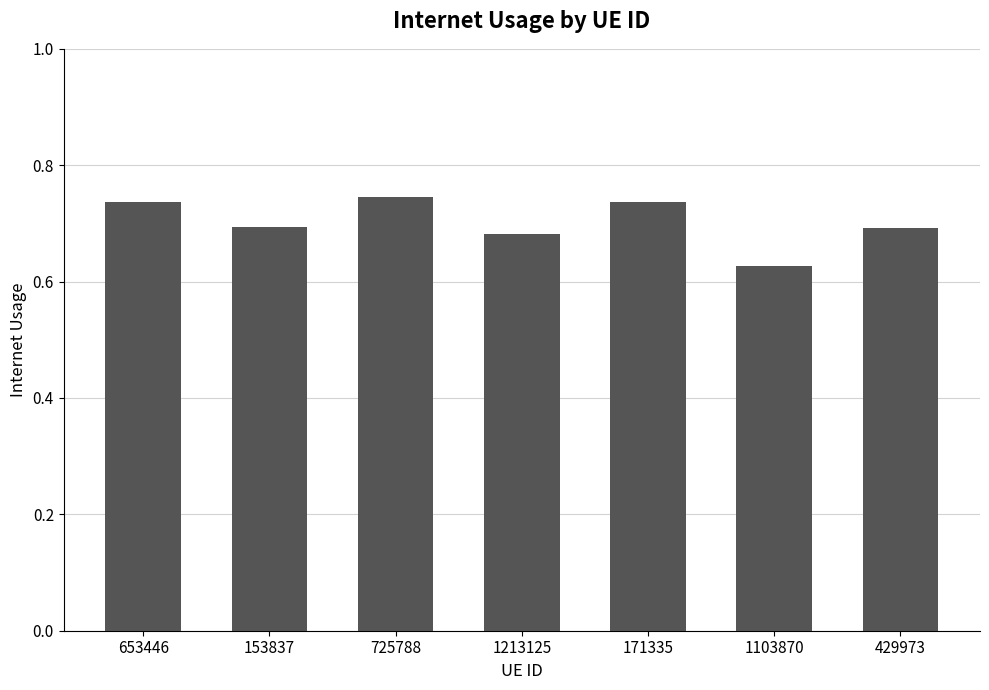

What is the label of the 5th bar from the right?

725788